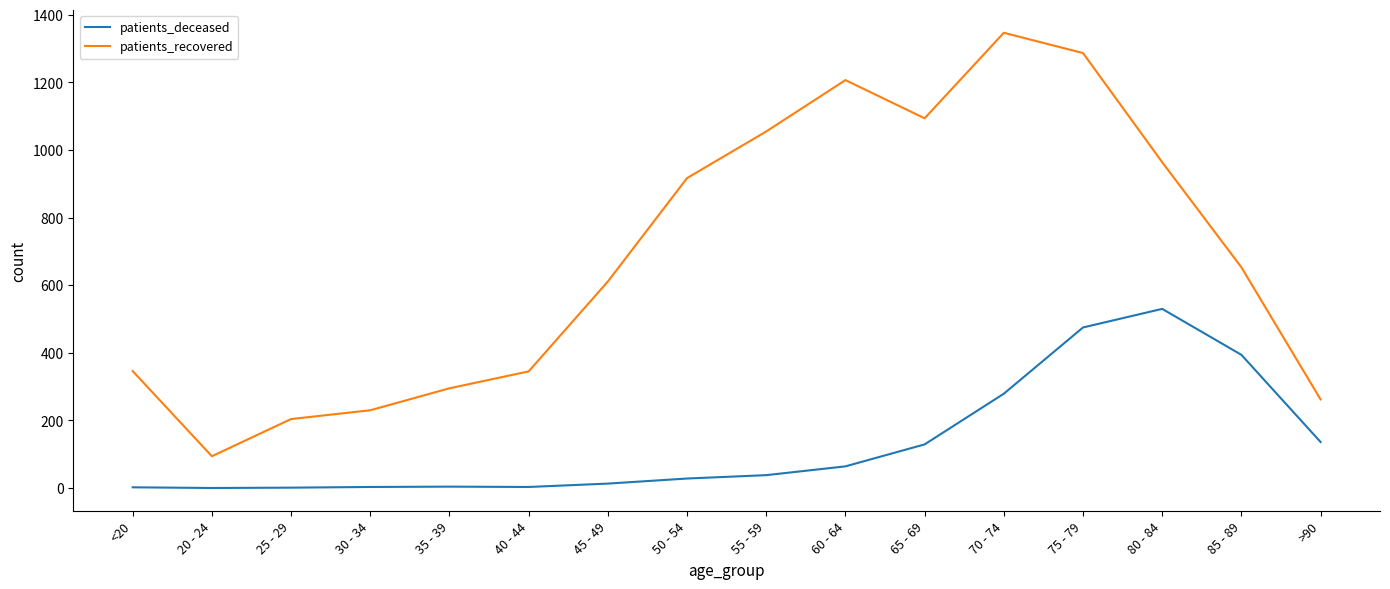

True or false: patients_recovered and patients_deceased cross at least once.

False